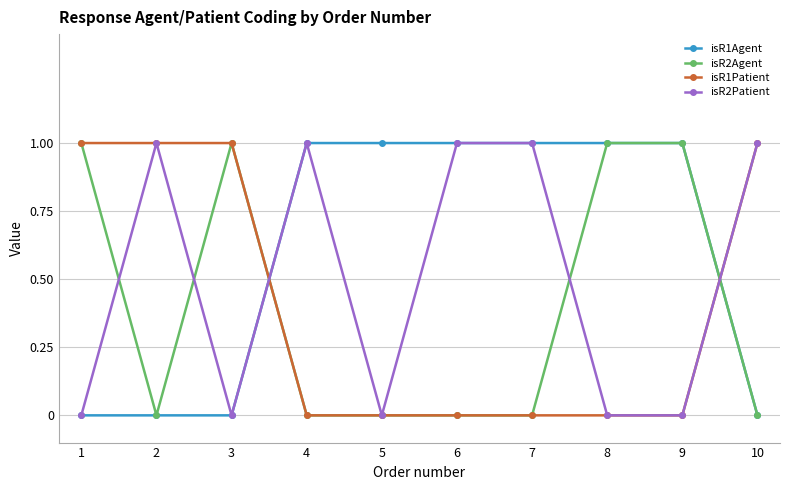

What is the difference between the isR2Agent values at 7 and 9?

1